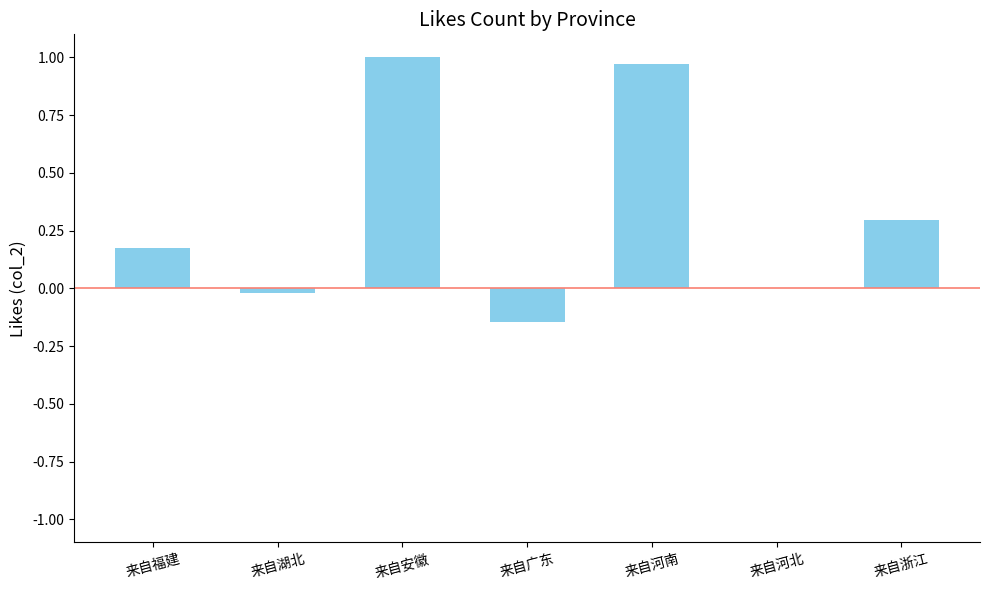

What is the change in value from 来自广东 to 来自河北?

+0.1